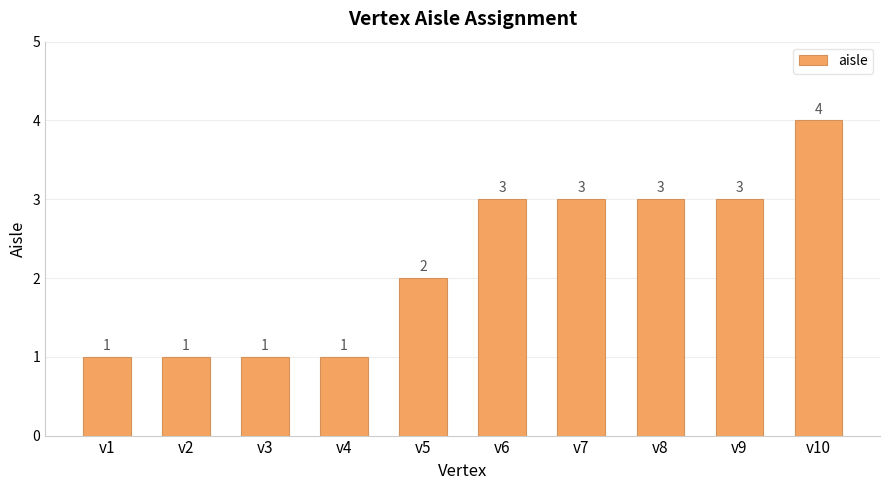

Reading right to left, extract all data points from this chart.

v10=4	v9=3	v8=3	v7=3	v6=3	v5=2	v4=1	v3=1	v2=1	v1=1